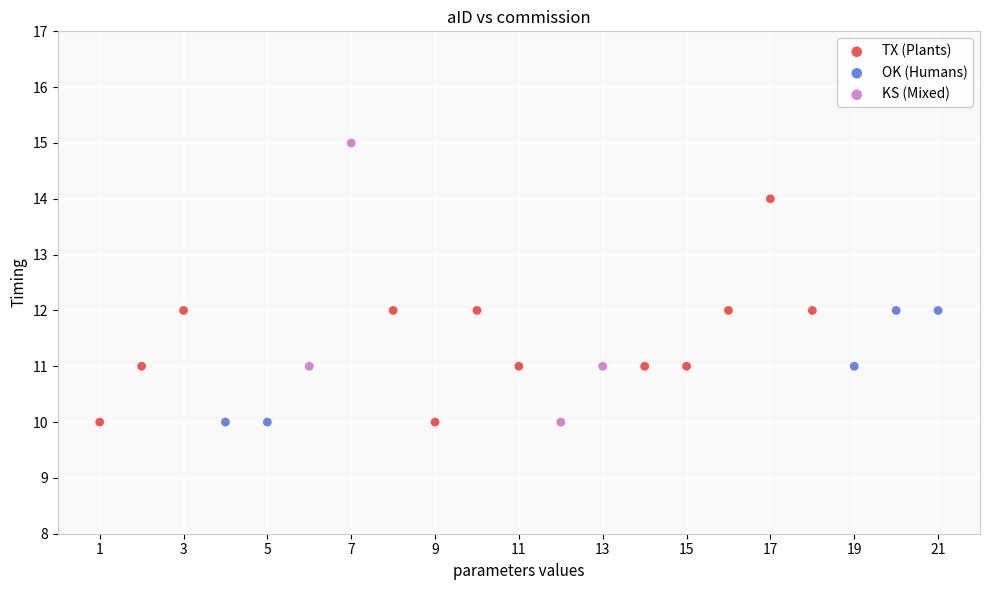

Which series has the widest spread of Y values?

KS (Mixed)